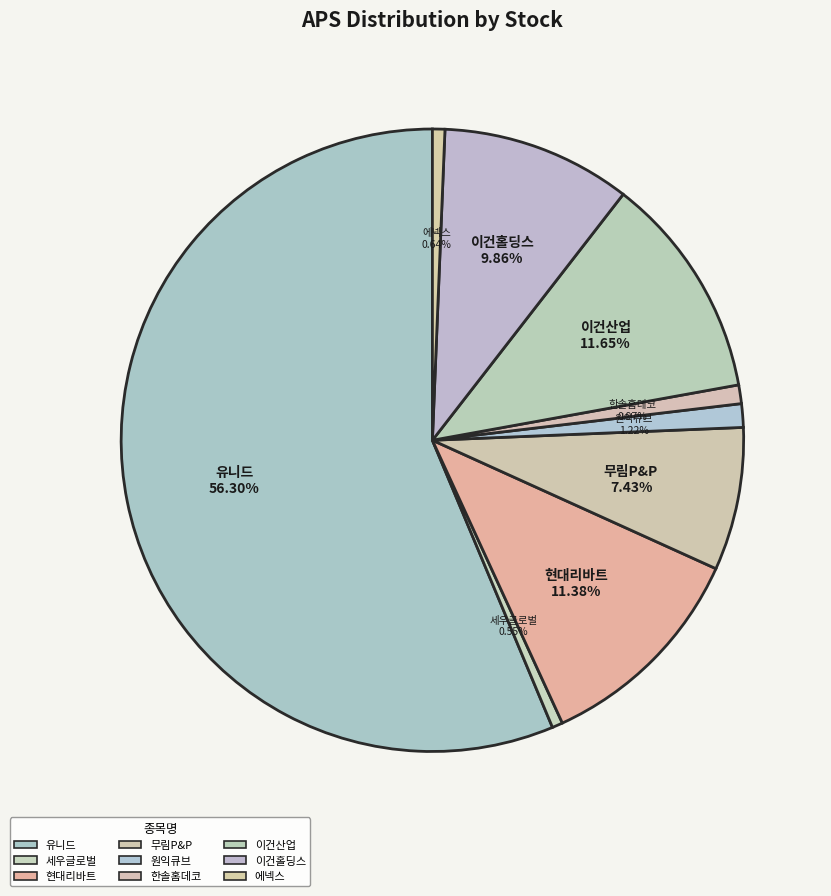

Is it true that 원익큐브 is 1% of the pie?

True